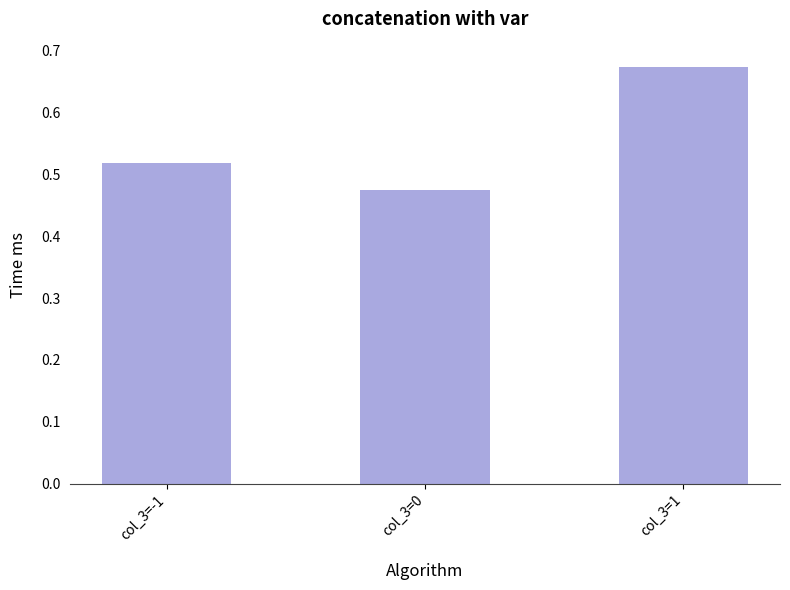

The chart shows a value of 1.0 at col_3=1. True or false?

False